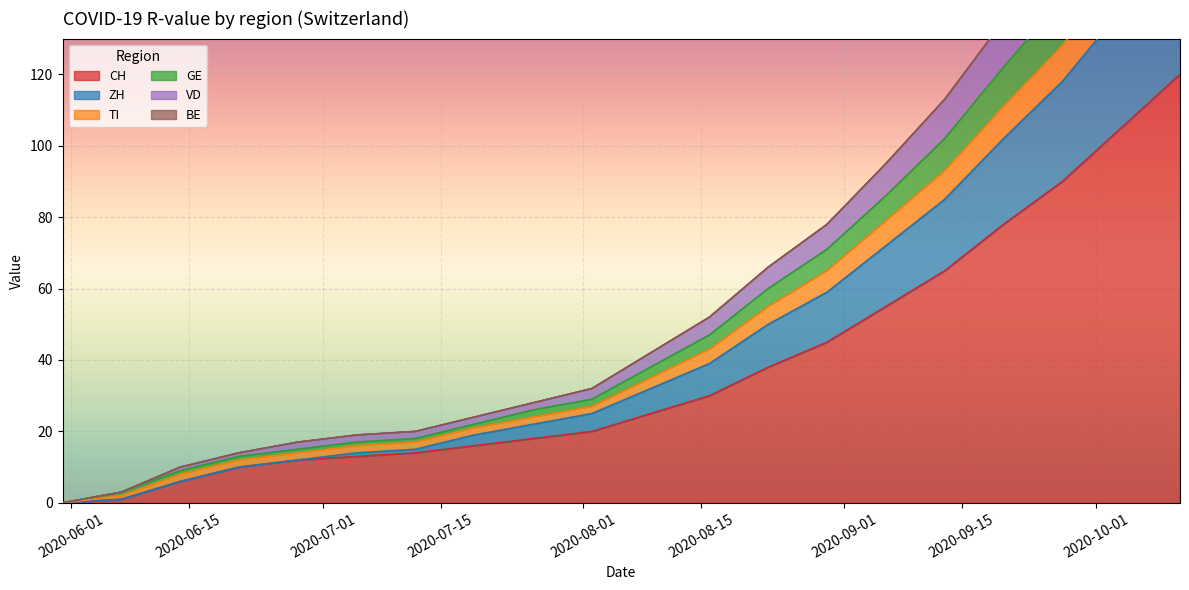

Does the chart display data point markers on the line(s)?

No